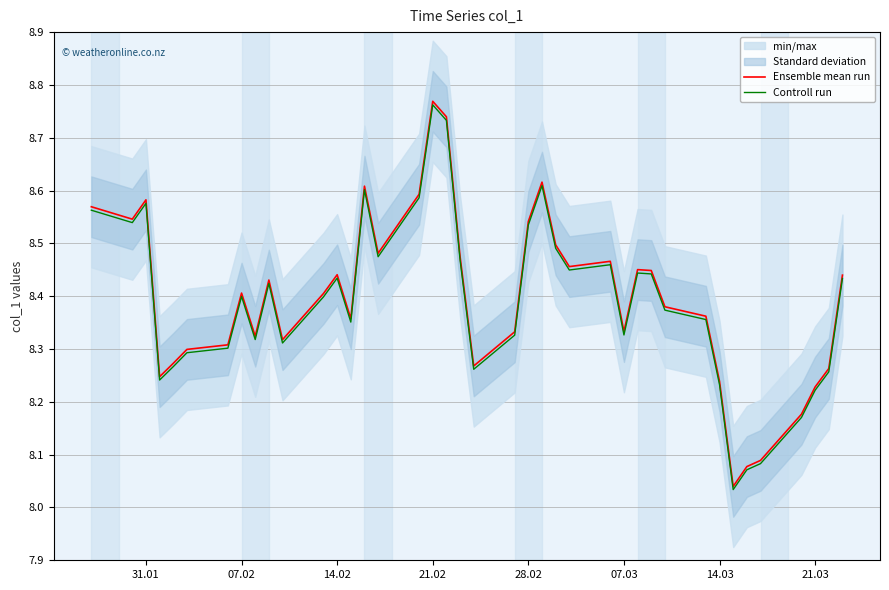

At which label does Ensemble mean run reach its peak?

21.02